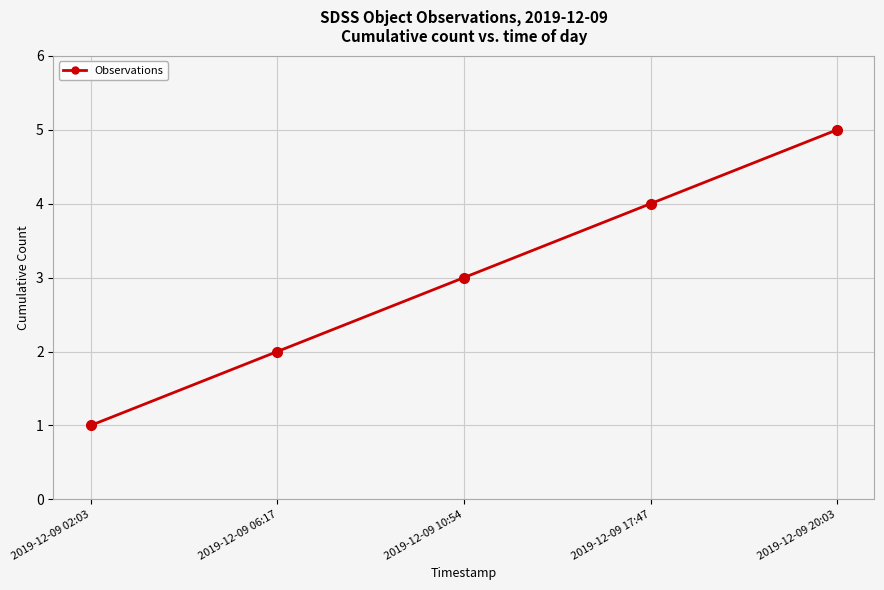

Count the values in the range 2 to 4.

3